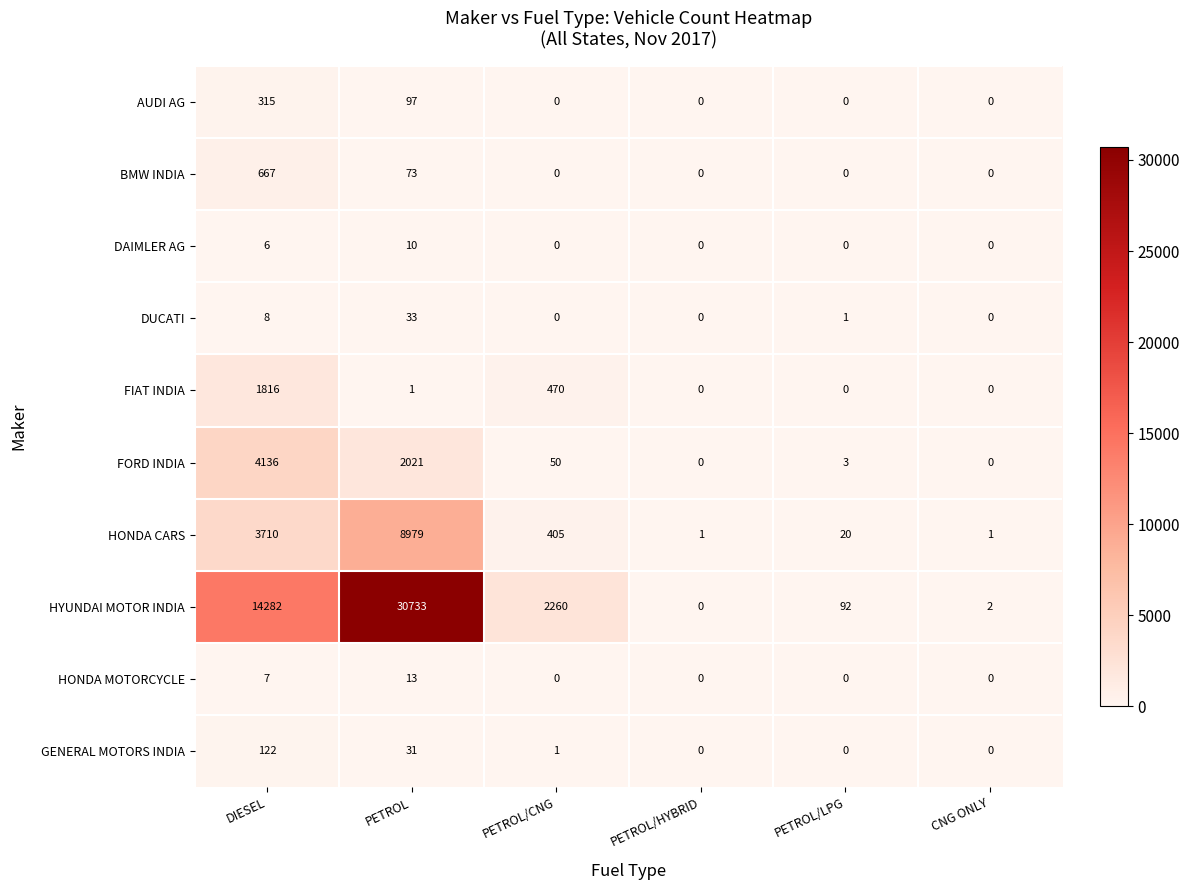

Which category has the highest value across all series?

PETROL